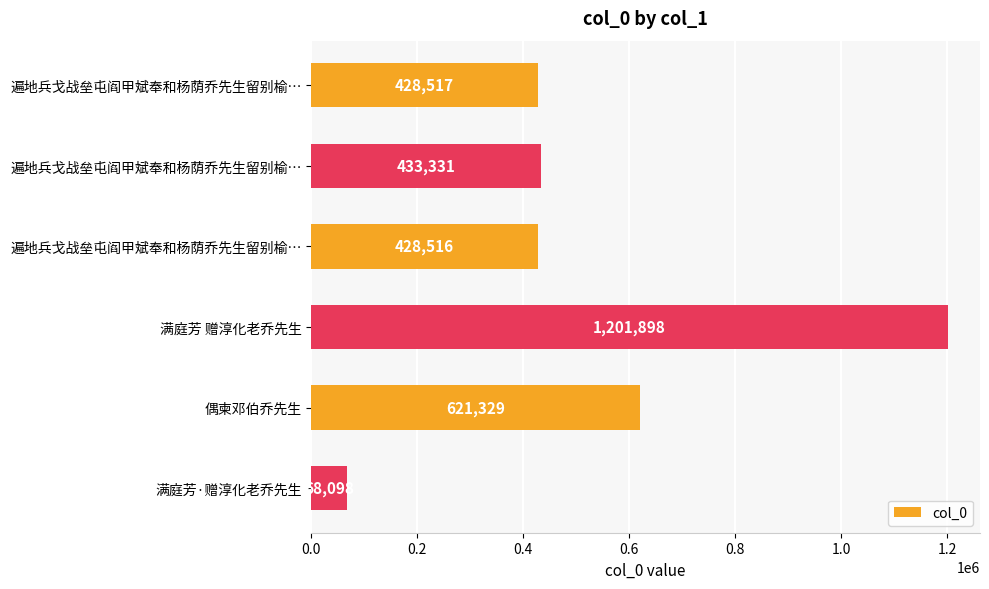

Where is the data nearest to the value 634998?

偶柬邓伯乔先生